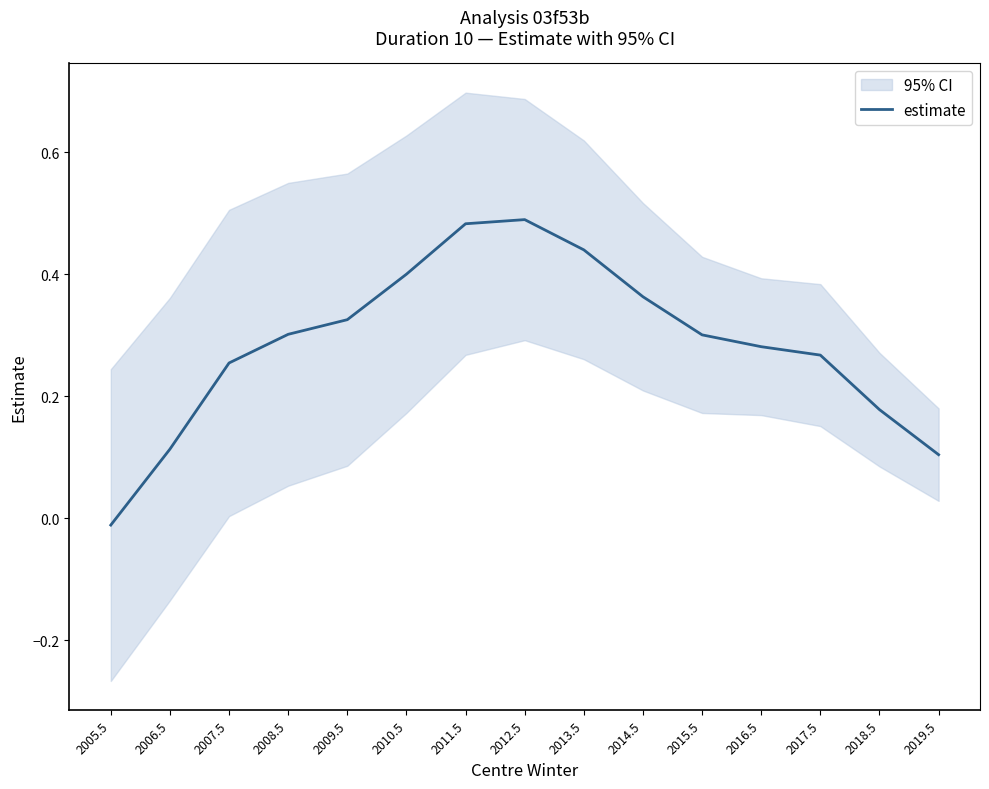

How many points are higher than both their immediate neighbors (excluding endpoints)?

1